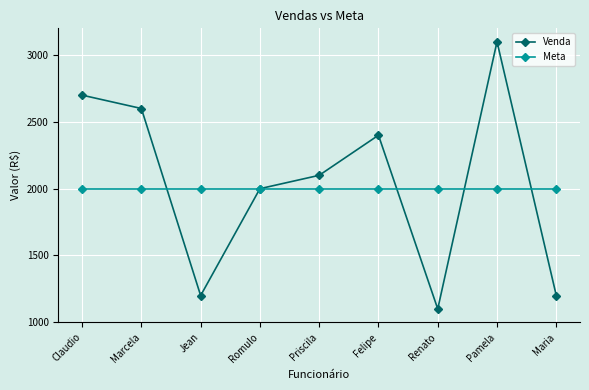

What position from the right is Felipe?

4